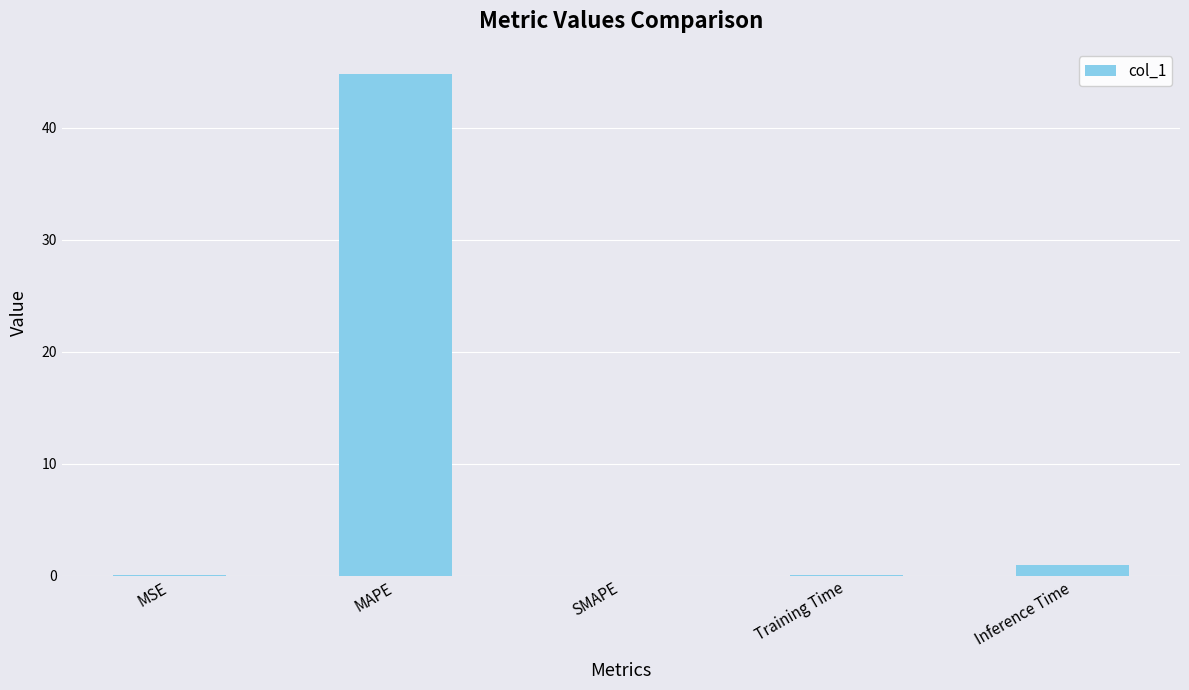

The value at Inference Time is 1.0. True or false?

True